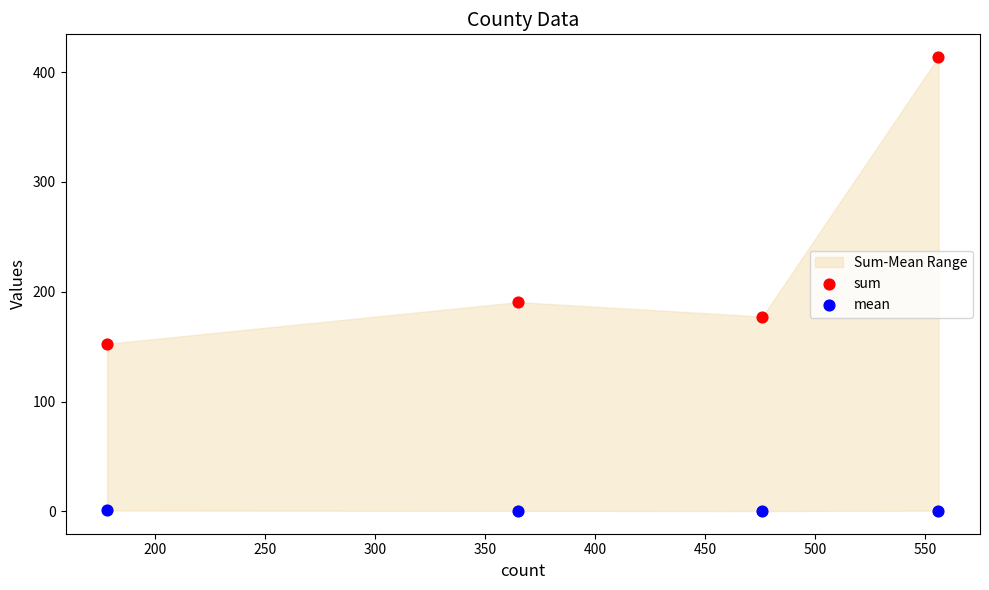

Which series reaches the maximum Y coordinate?

sum